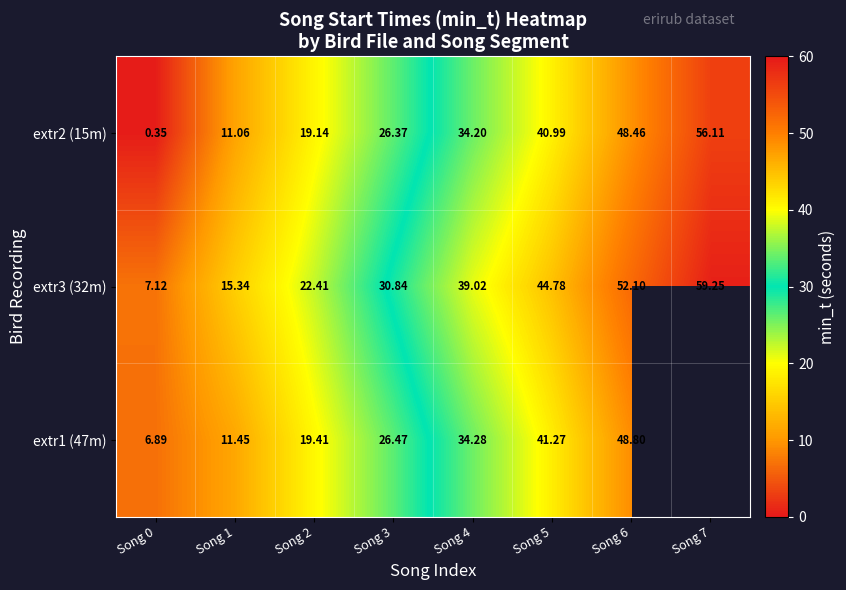

Rank the categories by extr3 (32m) value from lowest to highest.

Song 0, Song 1, Song 2, Song 3, Song 4, Song 5, Song 6, Song 7